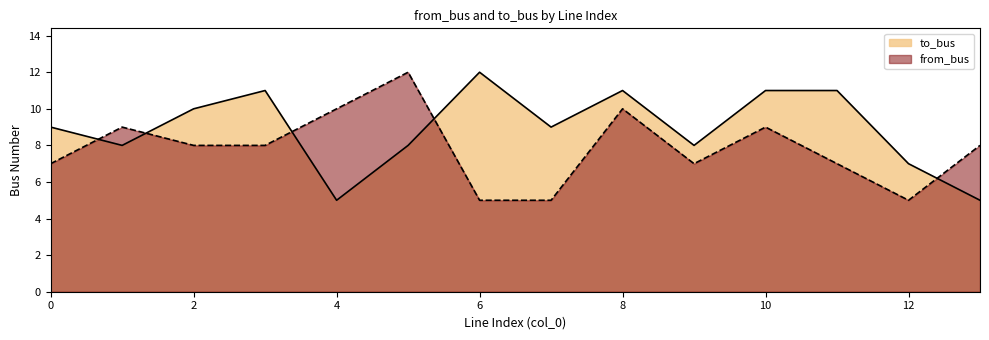

What is the minimum value shown in the chart?

5